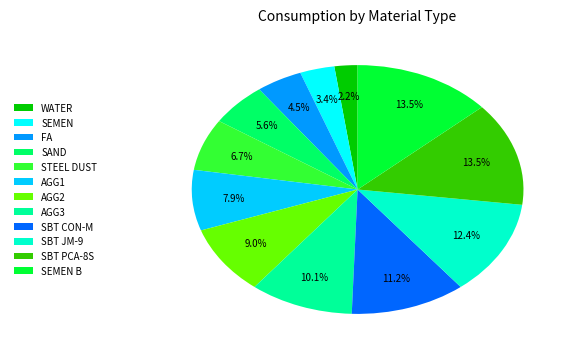

Which category has the smallest portion of the pie?

WATER